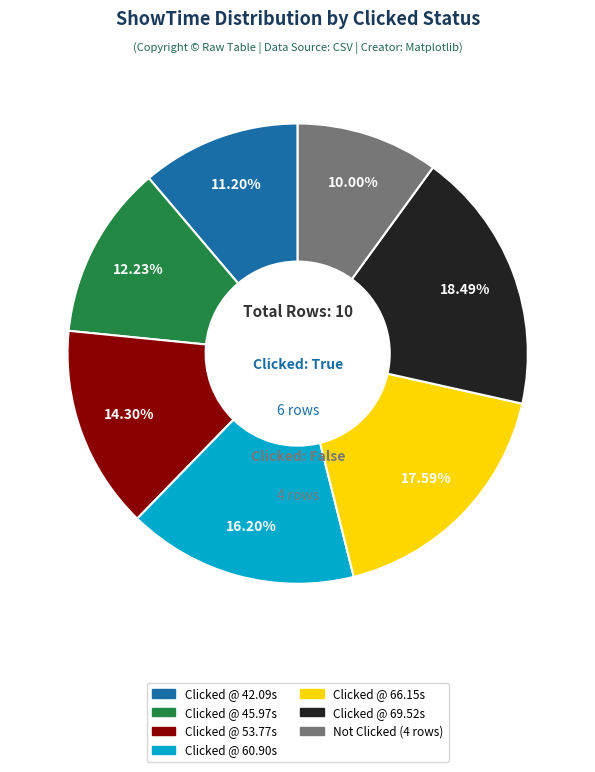

Is there a majority slice in this chart?

No